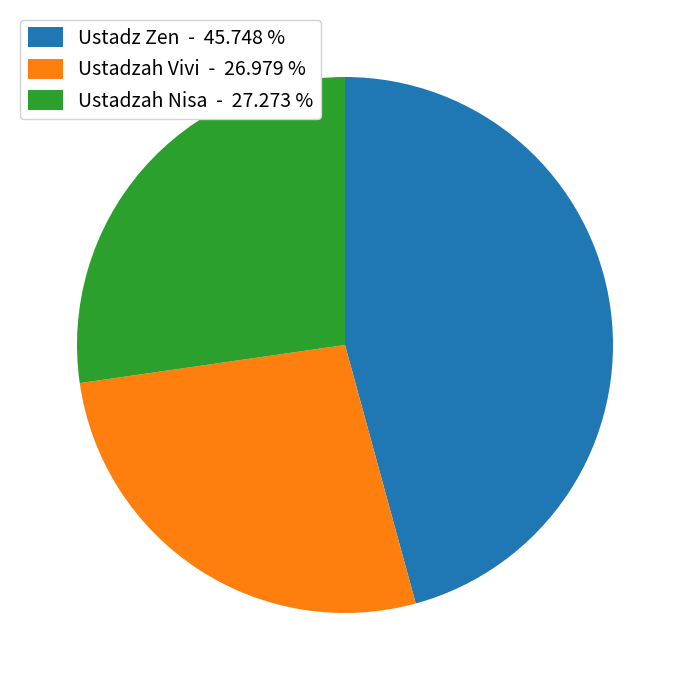

What is the largest slice in the pie chart?

Ustadz Zen - 45.748 %